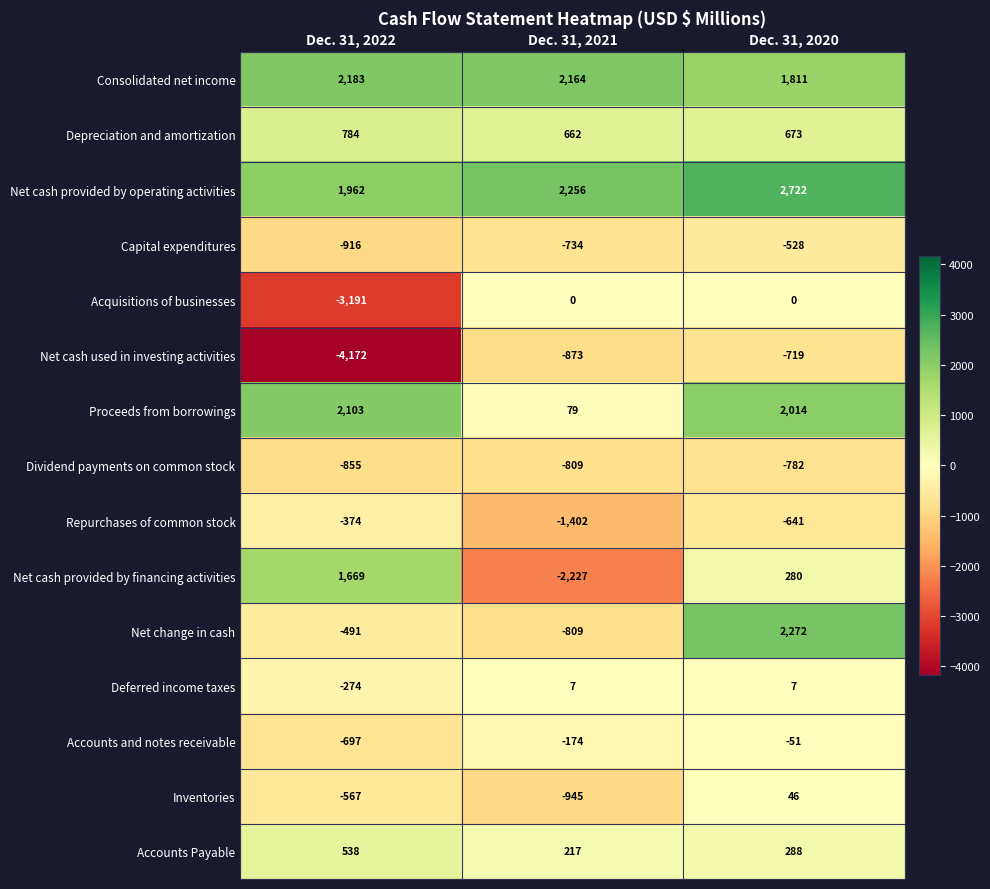

At how many categories does at least one series exceed 1103?

3